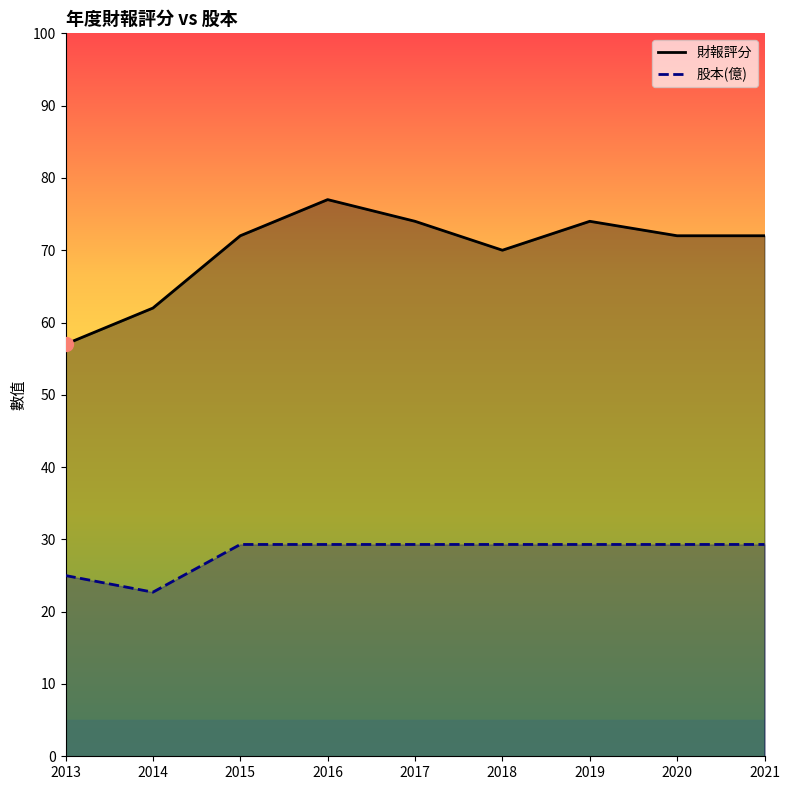

What is the average value of the 股本(億) series?

28.1